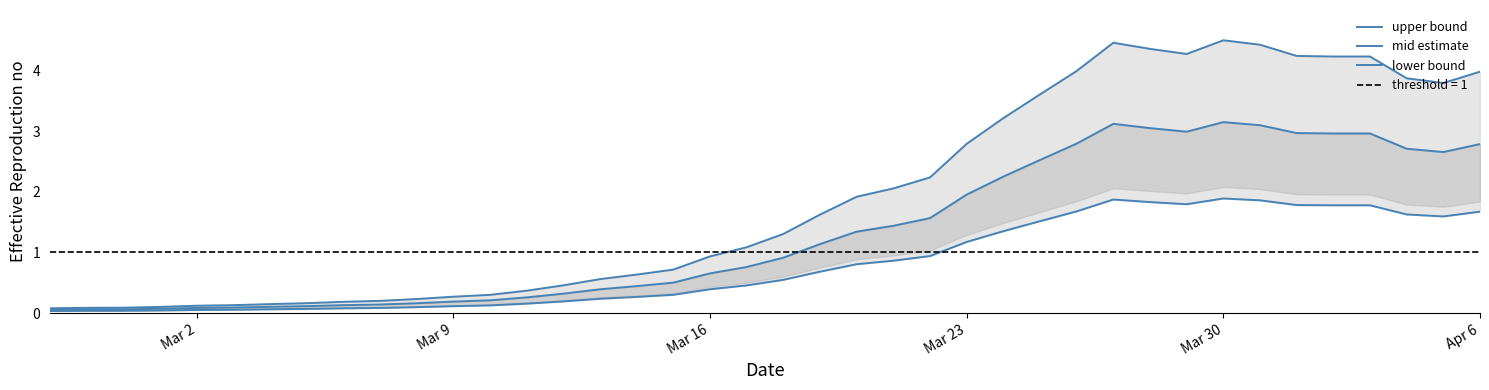

What is the average value of the upper bound series?

1.9